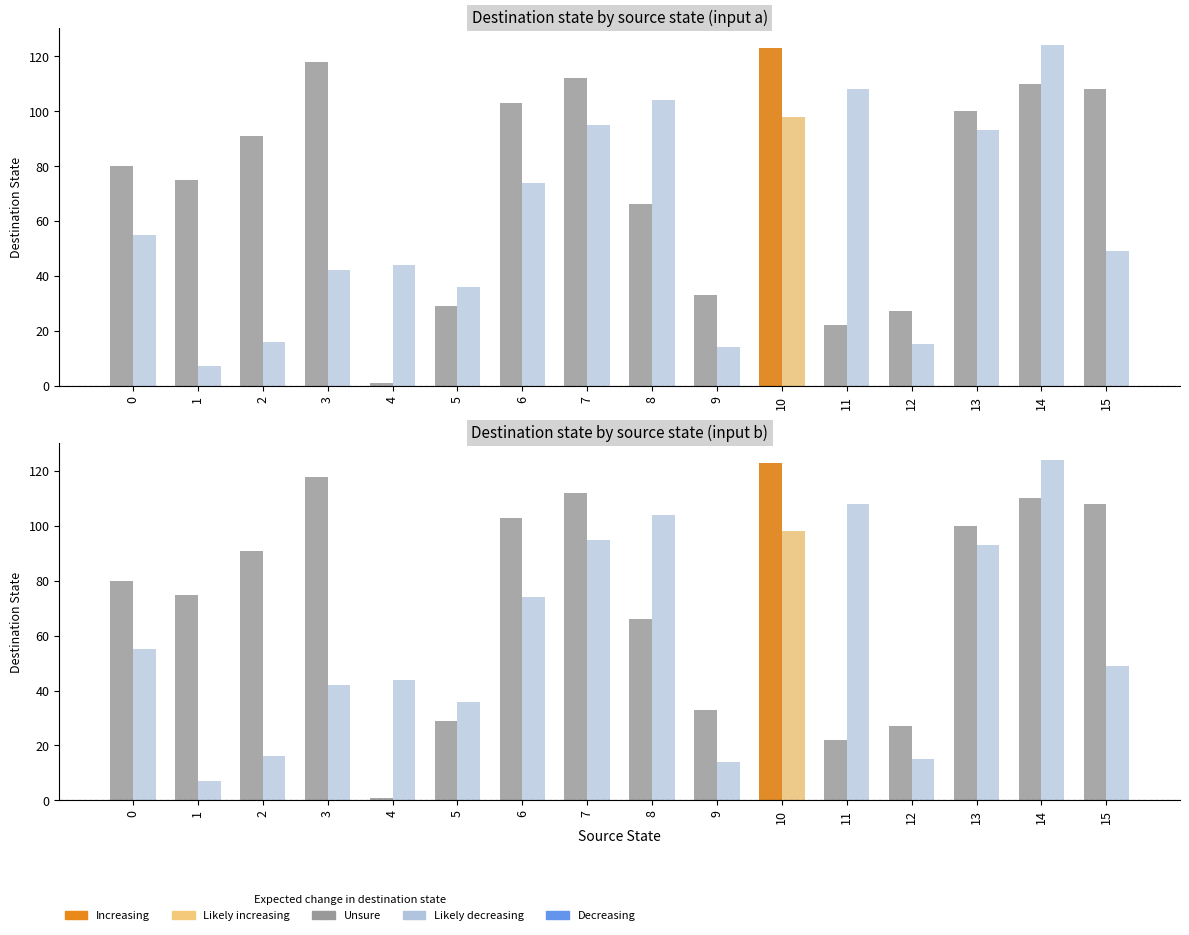

Read the input a (Unsure) value at 9, to the nearest 50.

50